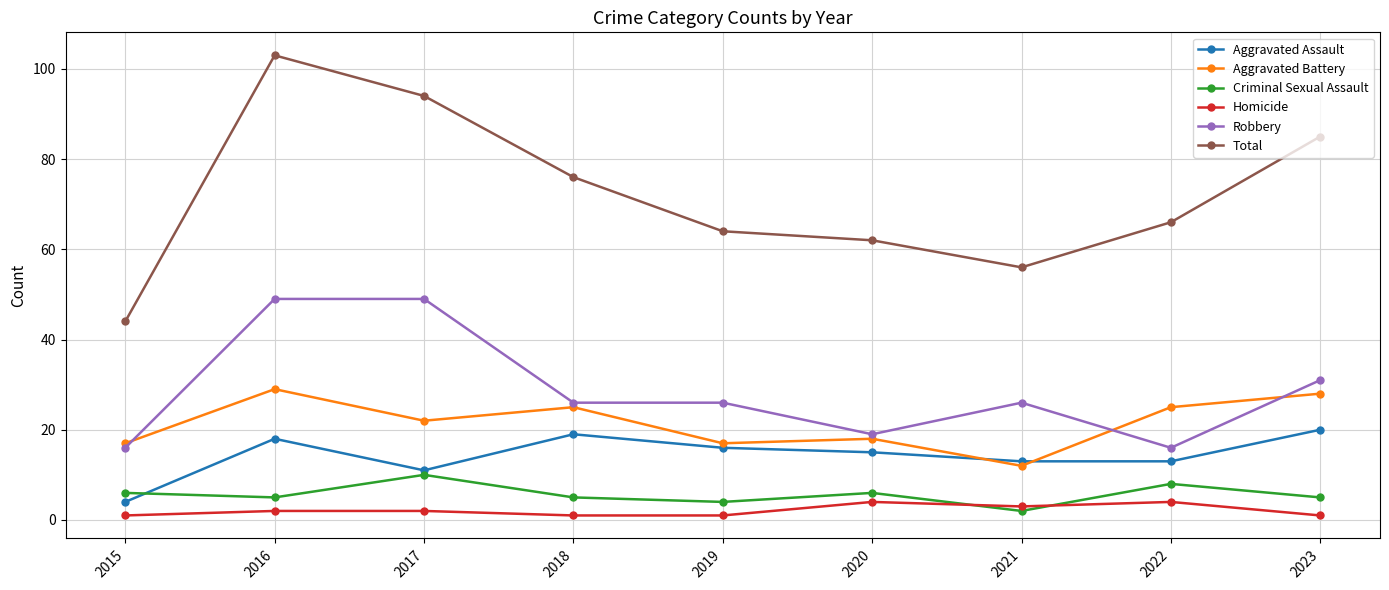

True or false: Homicide and Criminal Sexual Assault intersect in this chart.

True